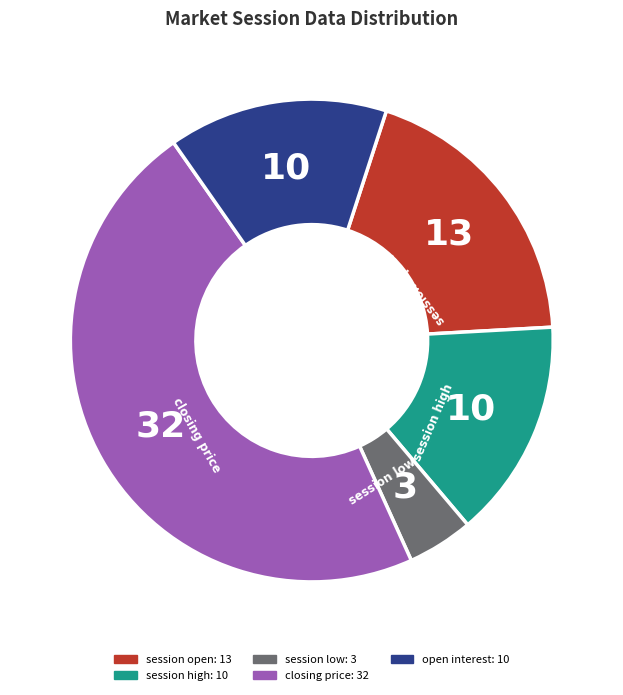

Does any single category account for the majority?

No